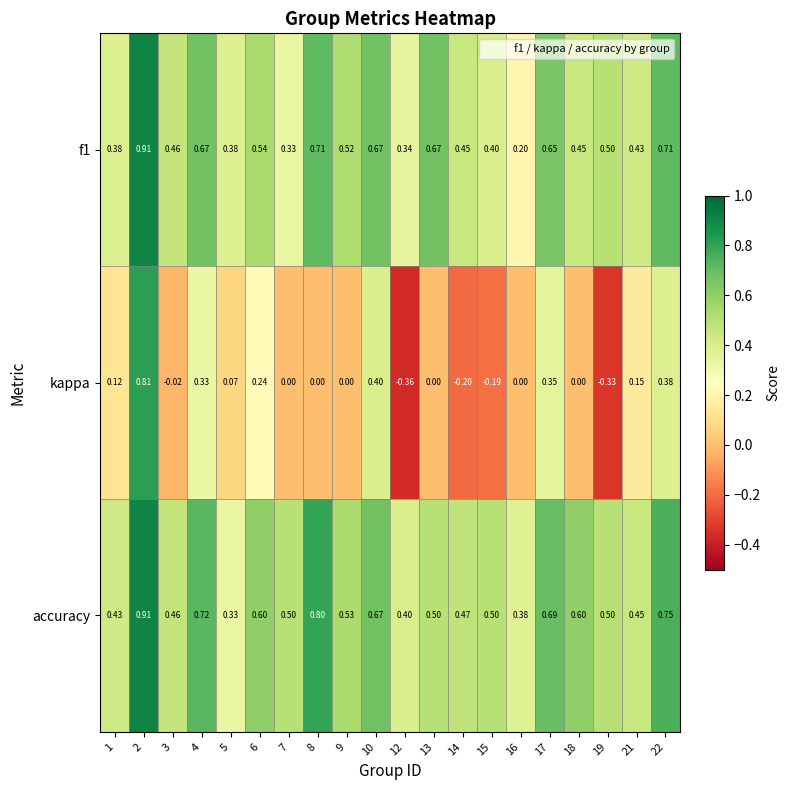

Which series changed the most between 2 and 3?

kappa